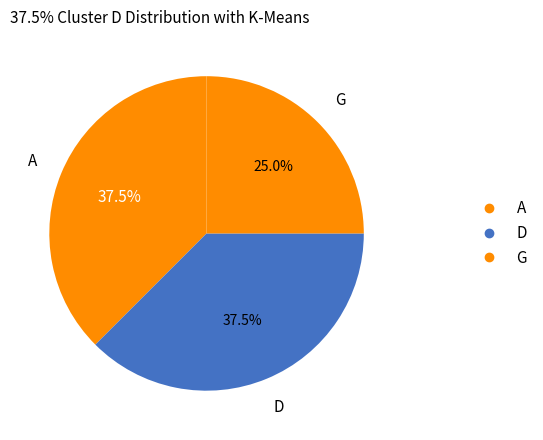

Which slice is the largest?

D